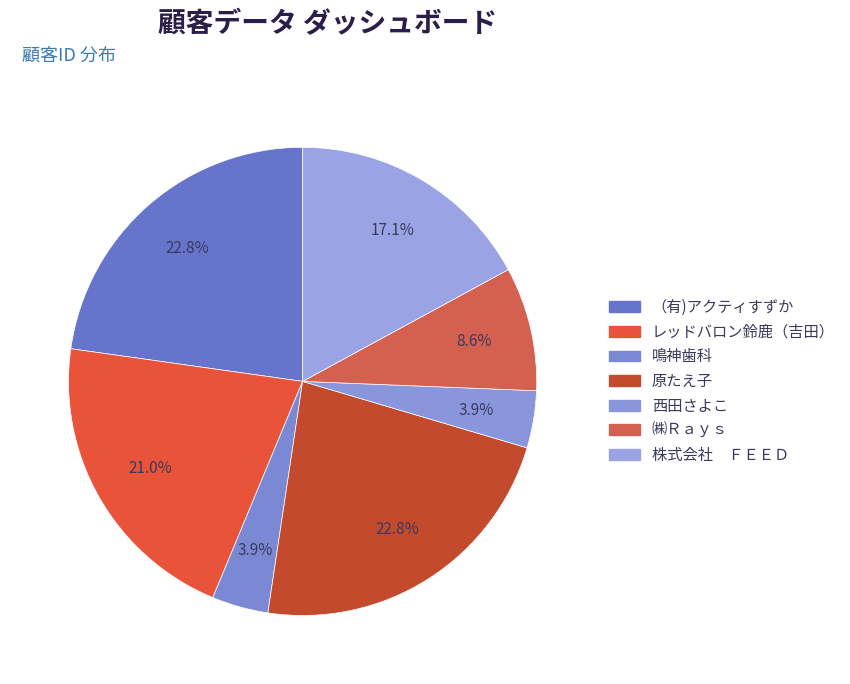

How many segments does this pie chart have?

7